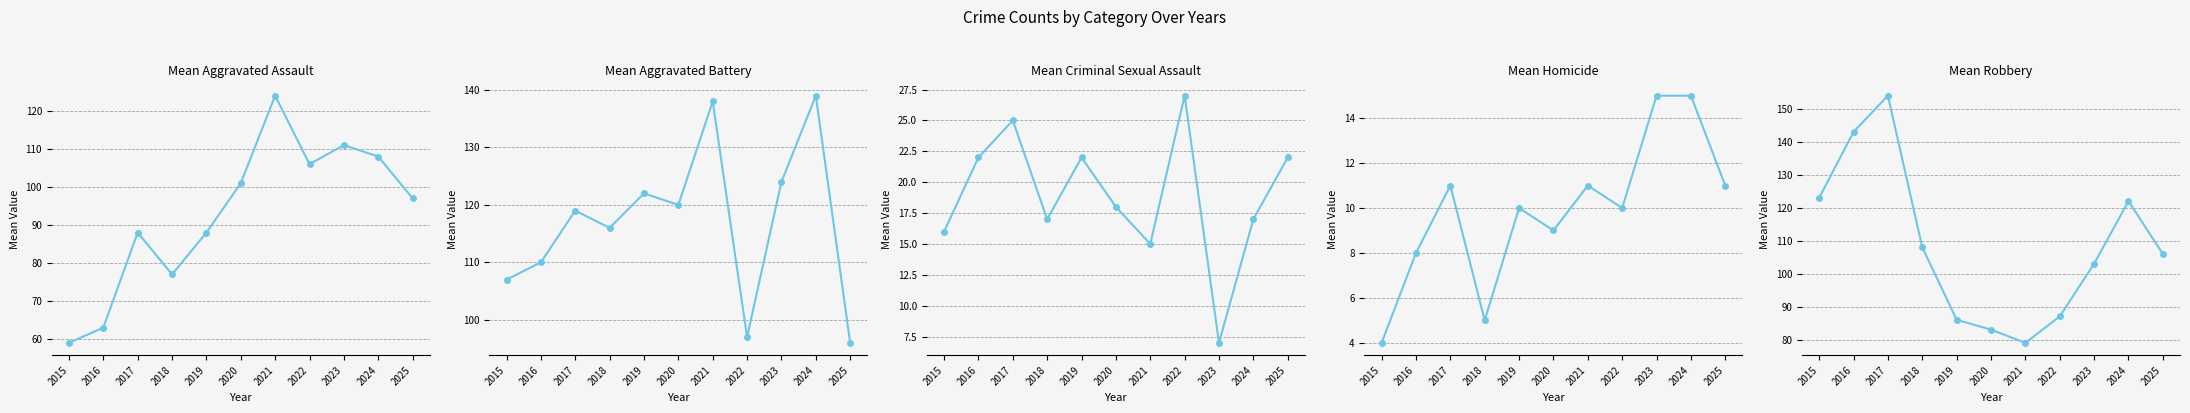

How many data points does each series have?

11